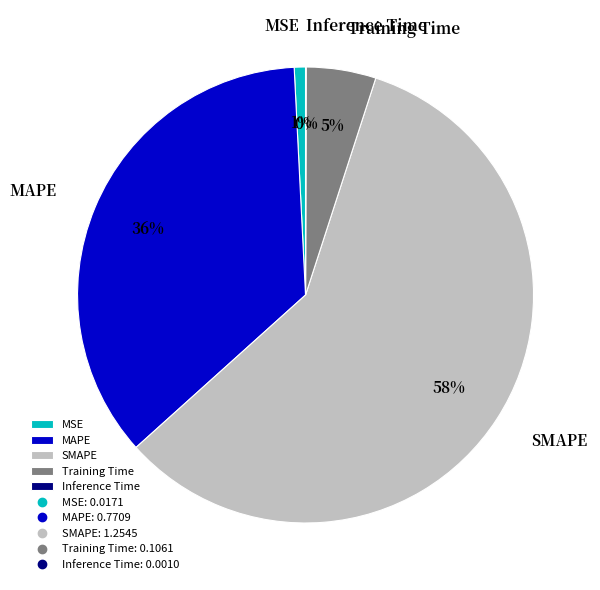

Is there any slice that represents more than half of the pie?

Yes